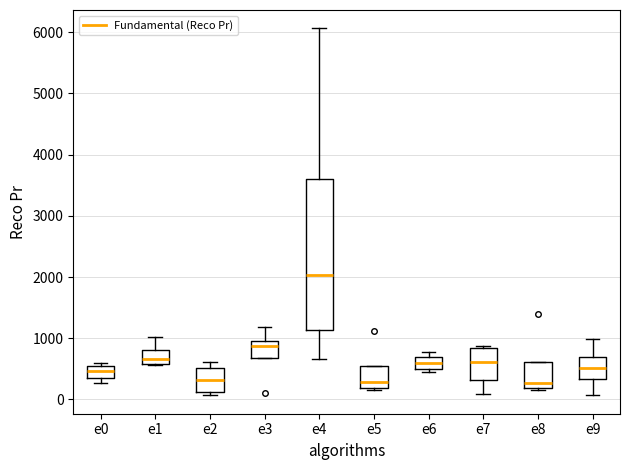

Reading left to right, read every box against the y-axis: the position of its median line, the range the box covers, and the ends of its whiskers. The values are not printed on the chart, so give them approximately, as read against the axis.

e0: median 500 (inside the box), box 400 to 500, whiskers 300 to 600
e1: median 700, box 600 to 800, whiskers 600 to 1000
e2: median 300, box 100 to 500, whiskers 100 (just below the box's lower edge) to 600
e3: median 900, box 700 to 1000, whiskers 700 to 1200
e4: median 2000, box 1100 to 3600, whiskers 700 to 6100
e5: median 300, box 200 to 600, whiskers 200 to 600
e6: median 600, box 500 to 700, whiskers 400 to 800
e7: median 600, box 300 to 800, whiskers 100 to 900
e8: median 300, box 200 to 600, whiskers 200 (just below the box's lower edge) to 600
e9: median 500, box 300 to 700, whiskers 100 to 1000